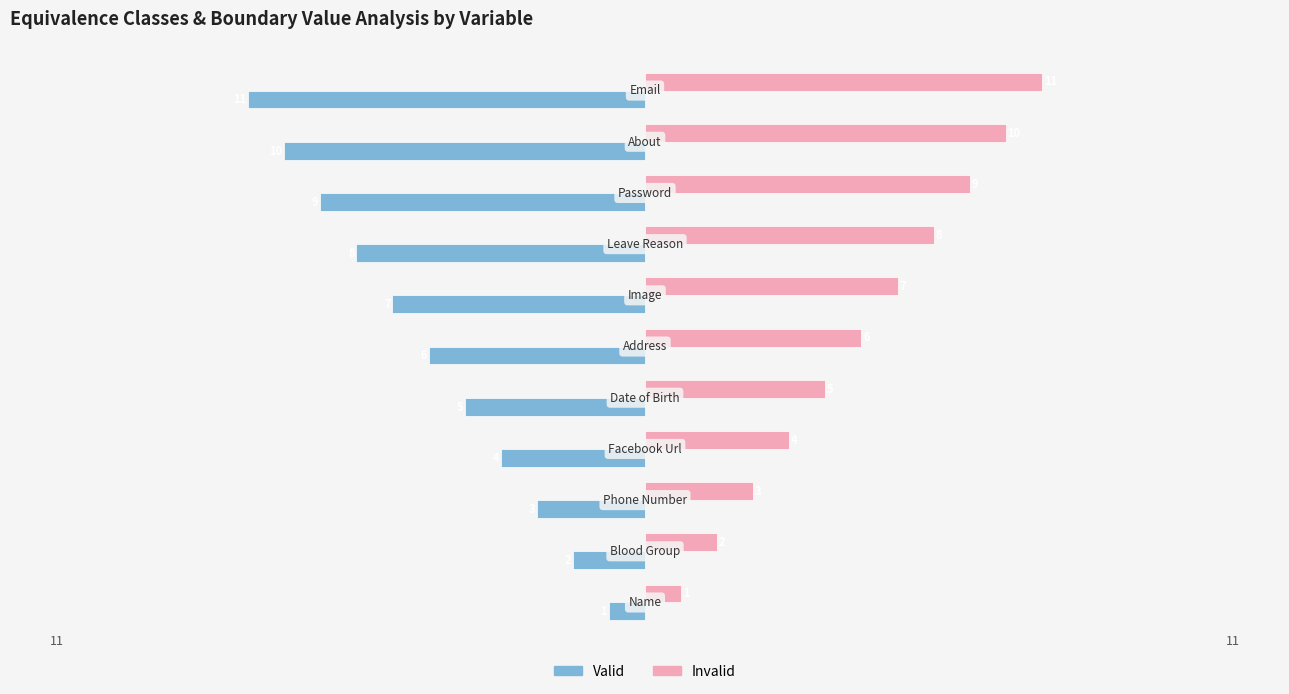

Which series has the largest total across all categories?

Invalid